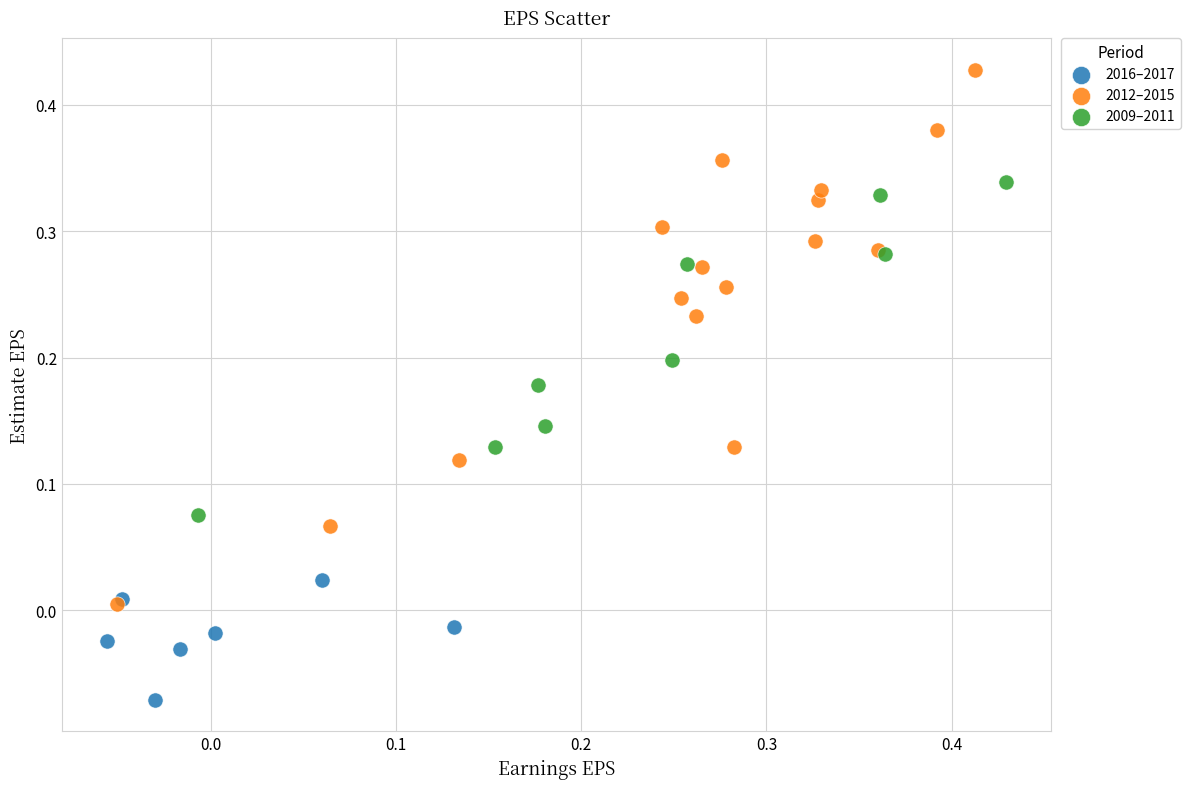

Which series reaches the minimum Y coordinate?

2016–2017